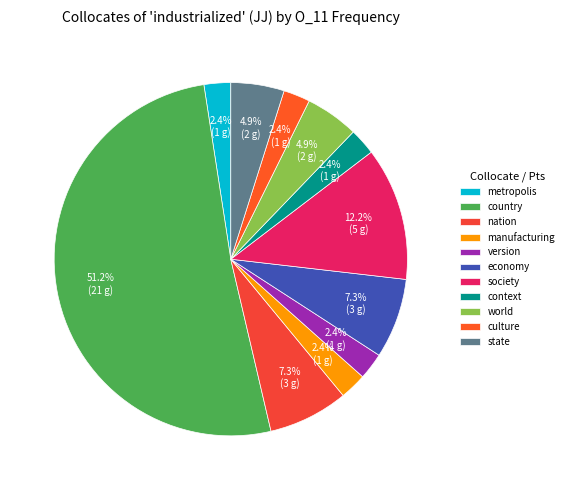

To the nearest percent, what portion does world represent?

5%